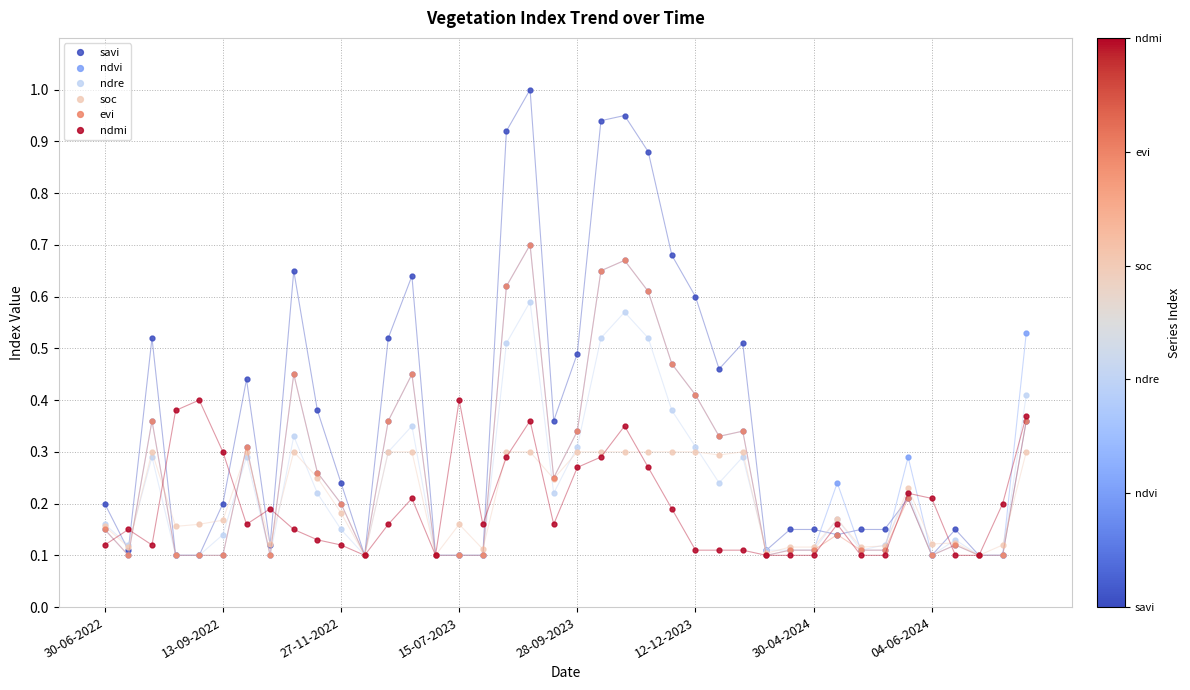

Which series has the widest spread of values?

savi